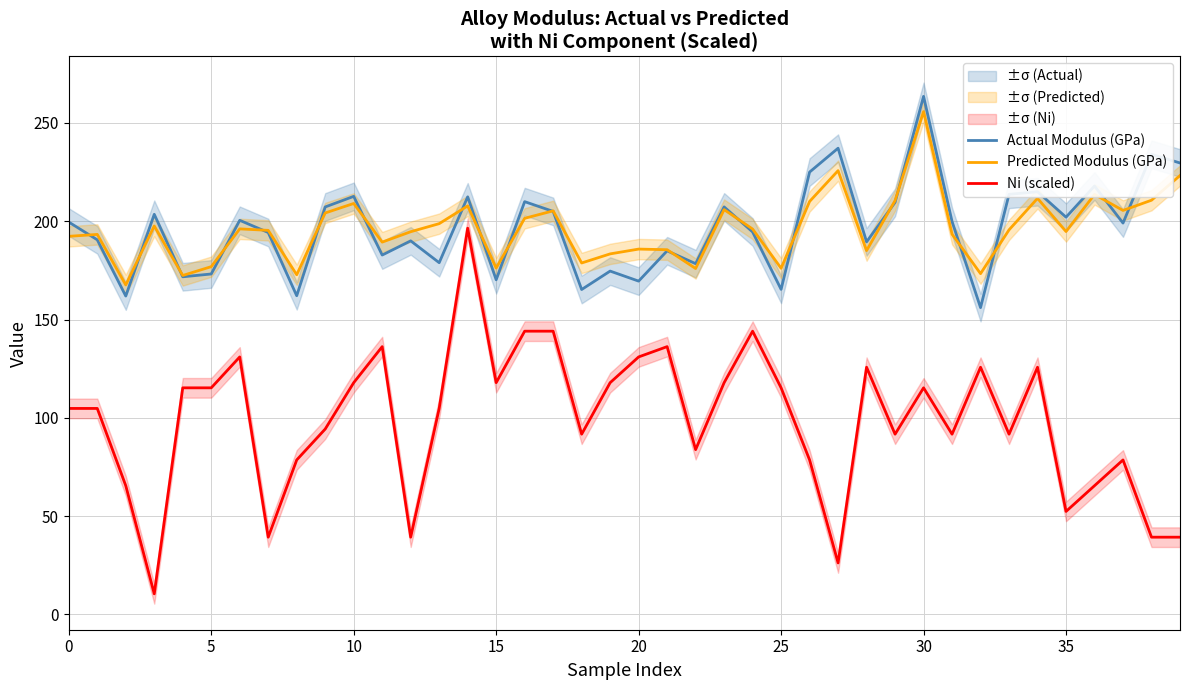

True or false: Actual Modulus (GPa) and Ni (scaled) cross at least once.

False